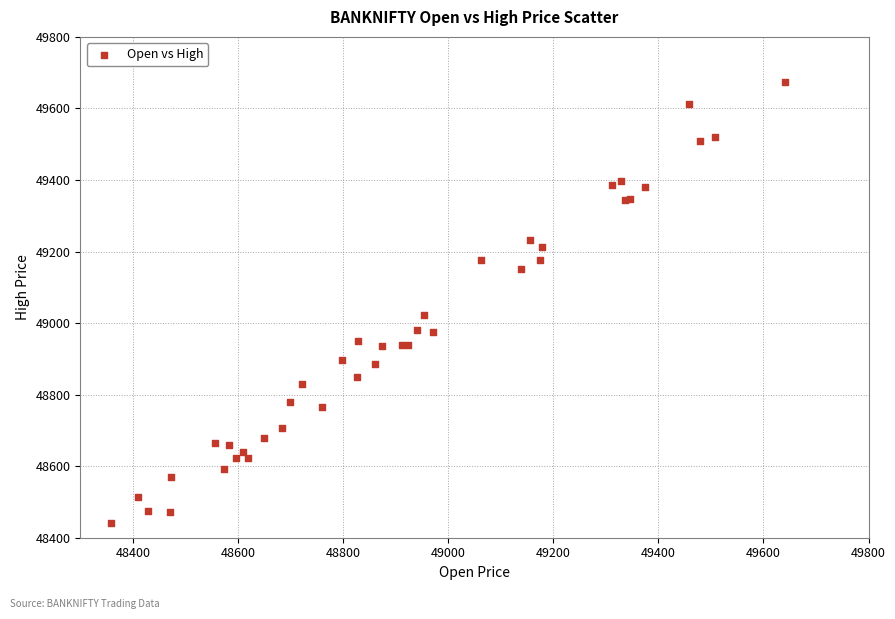

What Y value in the scatter plot is closest to 49056?

49023.5